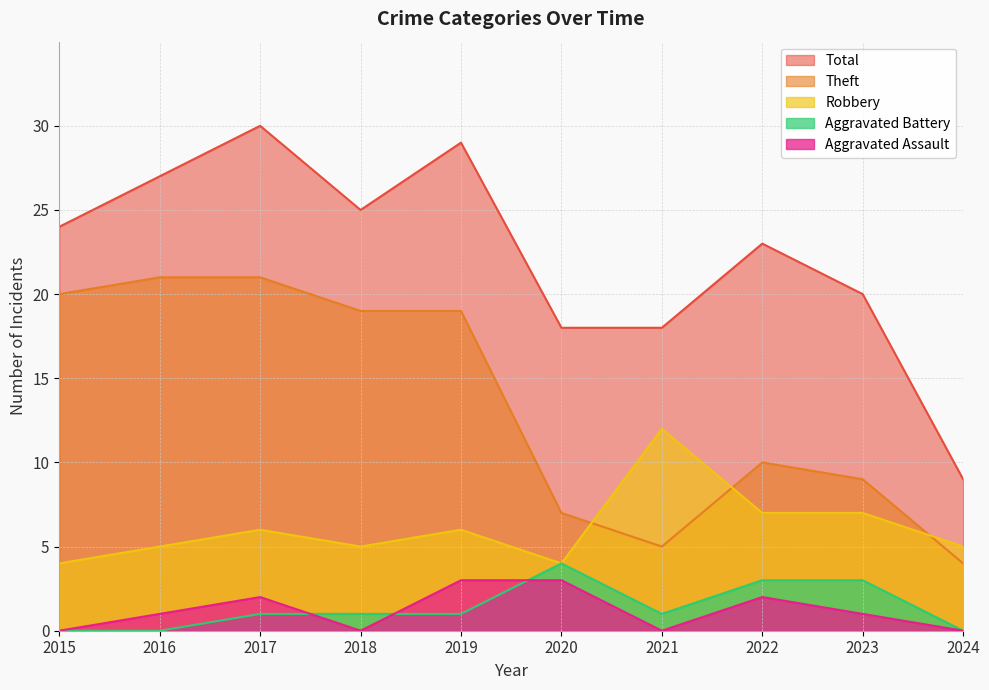

How many lines are shown in the chart?

5